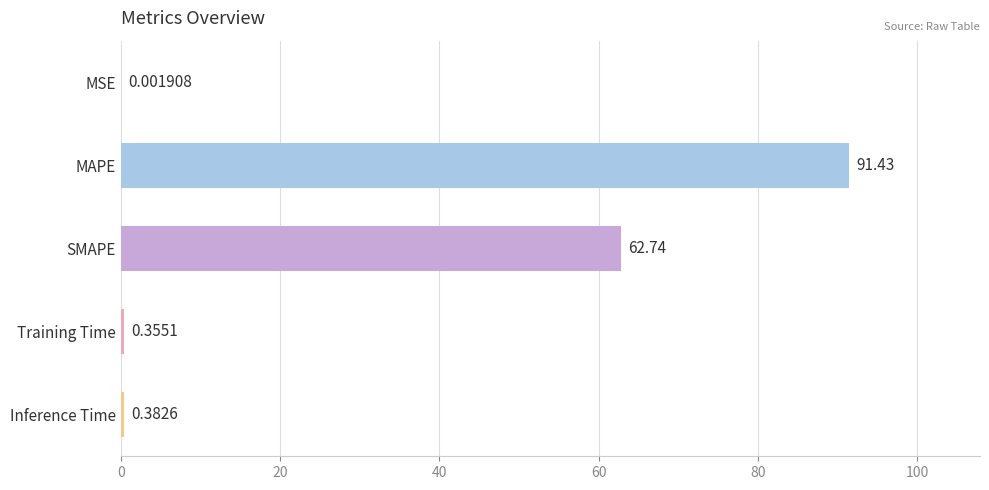

Which has a higher value, MAPE or MSE?

MAPE